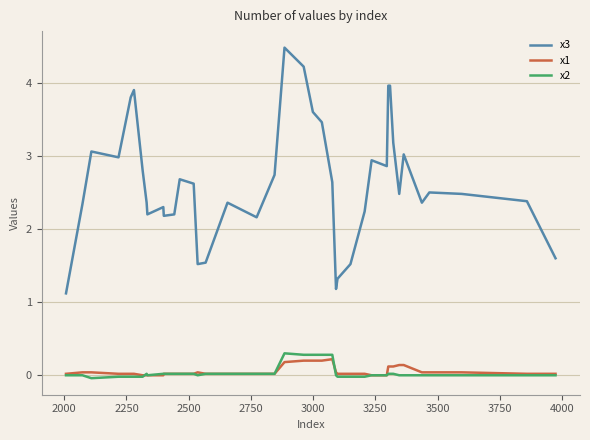

Which series has the widest spread of values?

x3